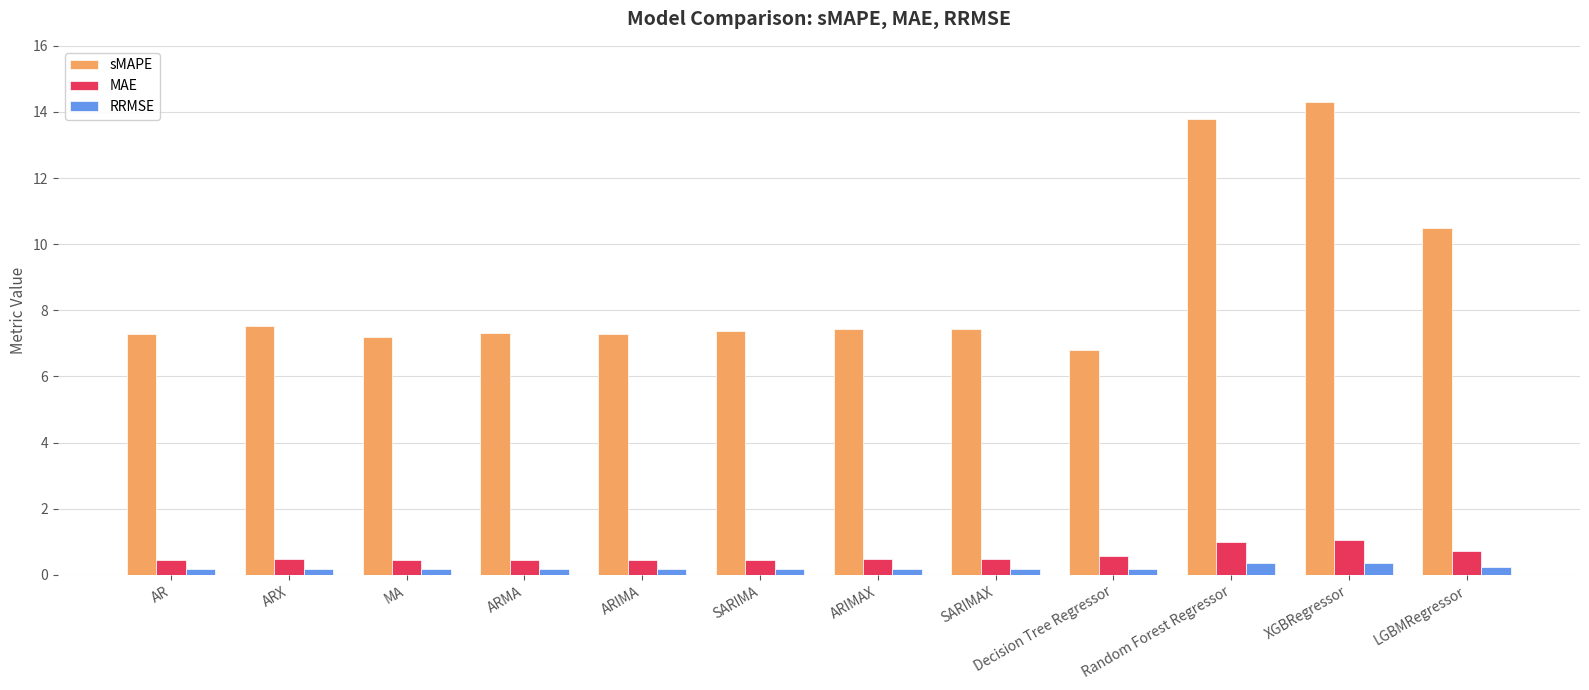

The sMAPE series shows 3.1 at AR. True or false?

False